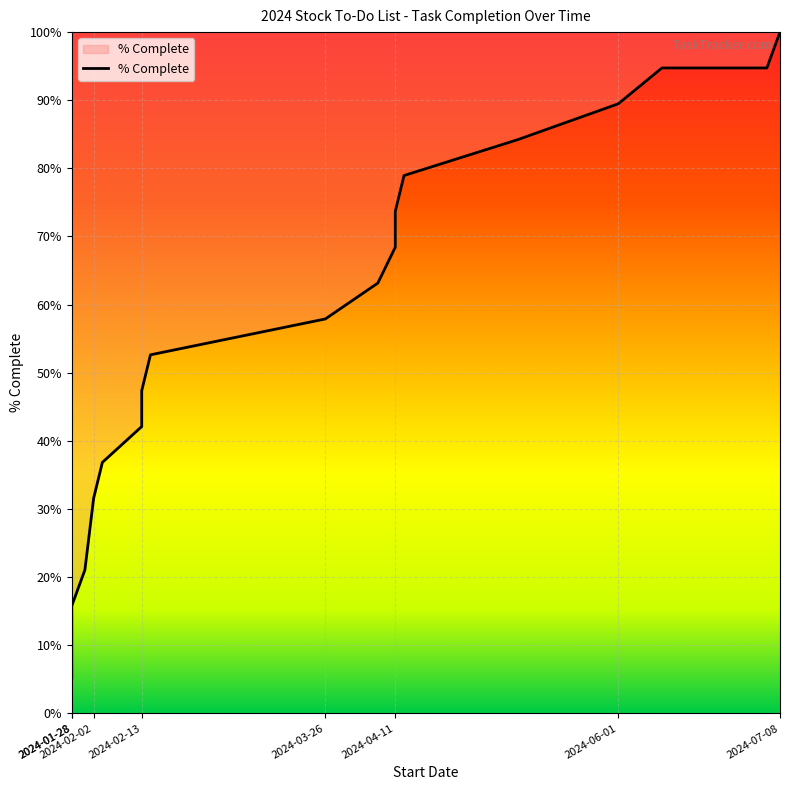

The chart shows a value of 34.5 at 2024-02-13. True or false?

False